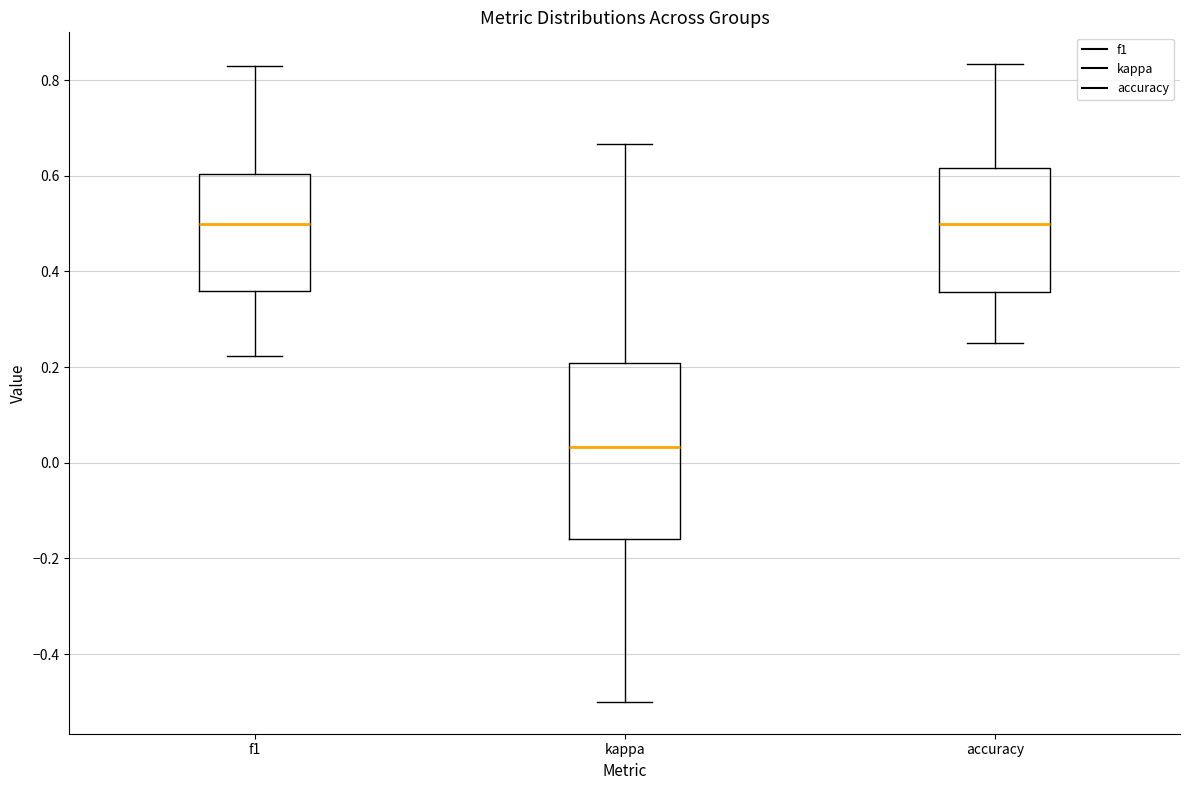

Comparing the boxes themselves (not the whiskers), which one is the tallest?

kappa